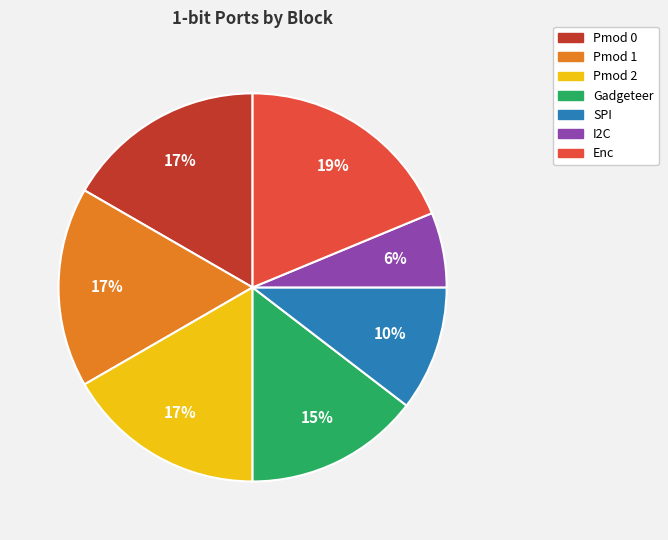

To the nearest percent, what is the average slice percentage?

14%